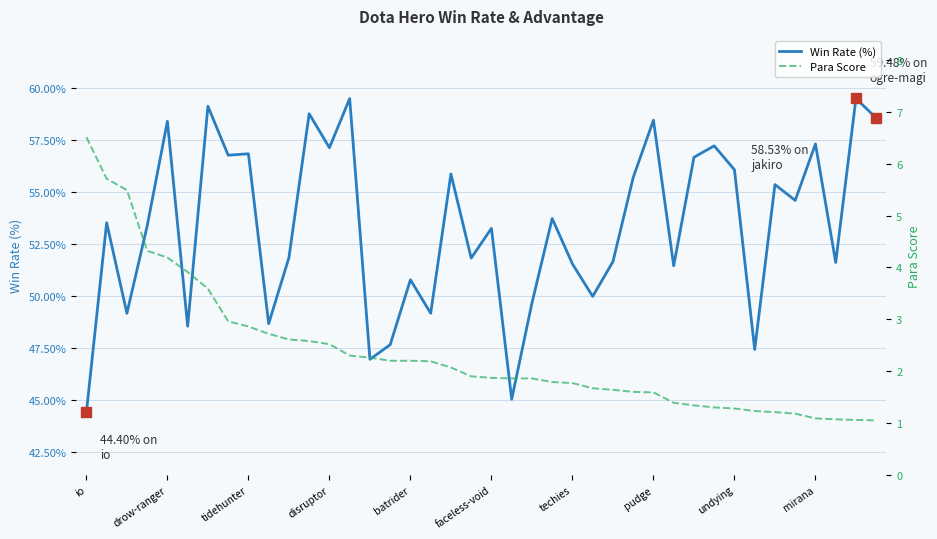

List the labels in order of Win Rate (%) value, largest first.

38, 13, techies, 11, 39, 28, batrider, 36, 31, 12, undying, pudge, 30, 32, 18, 27, 34, 35, 23, drow-ranger, disruptor, 20, 10, 19, 26, 37, 24, 29, 16, 25, 22, tidehunter, 17, mirana, faceless-void, 15, 33, 14, 21, io